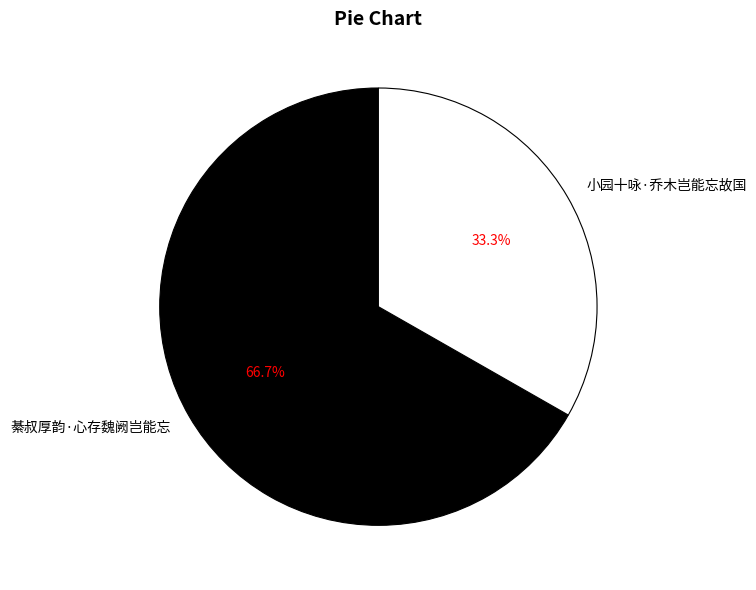

Is there a majority slice in this chart?

Yes